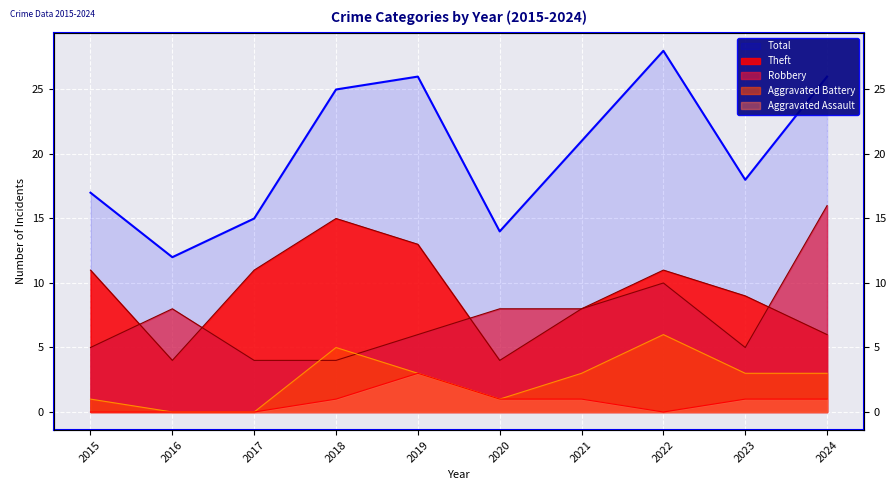

Is it true that Theft equals 7 at 2015?

False